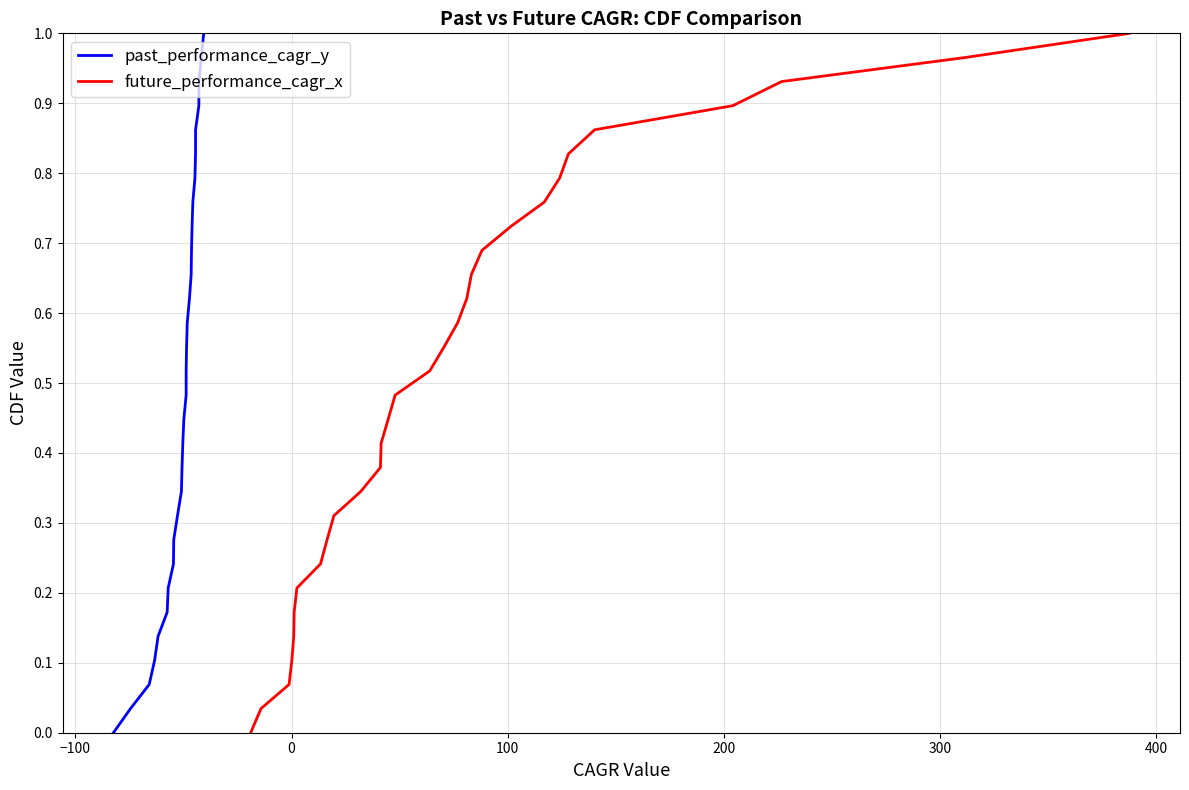

True or false: future_performance_cagr_x and past_performance_cagr_y intersect in this chart.

False